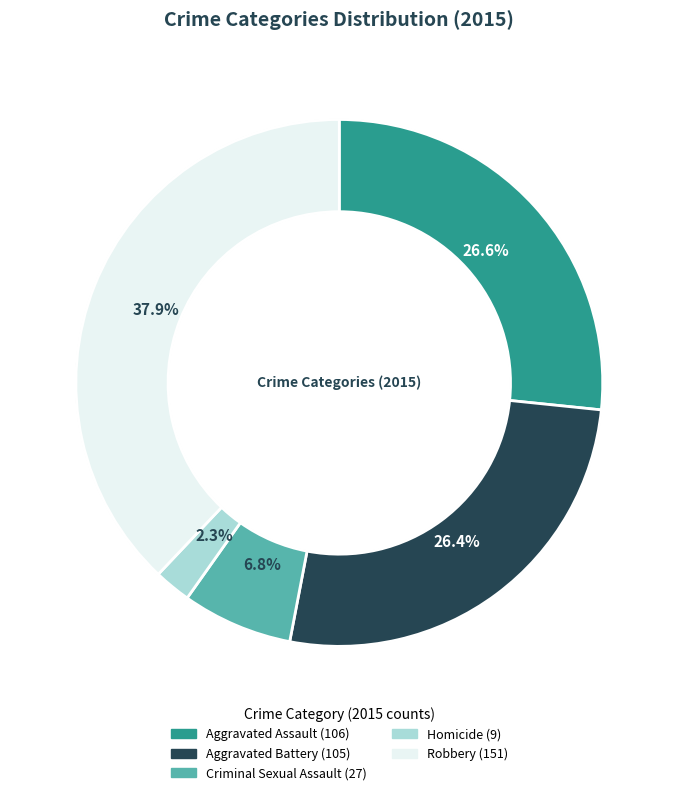

What is the largest slice in the pie chart?

Robbery